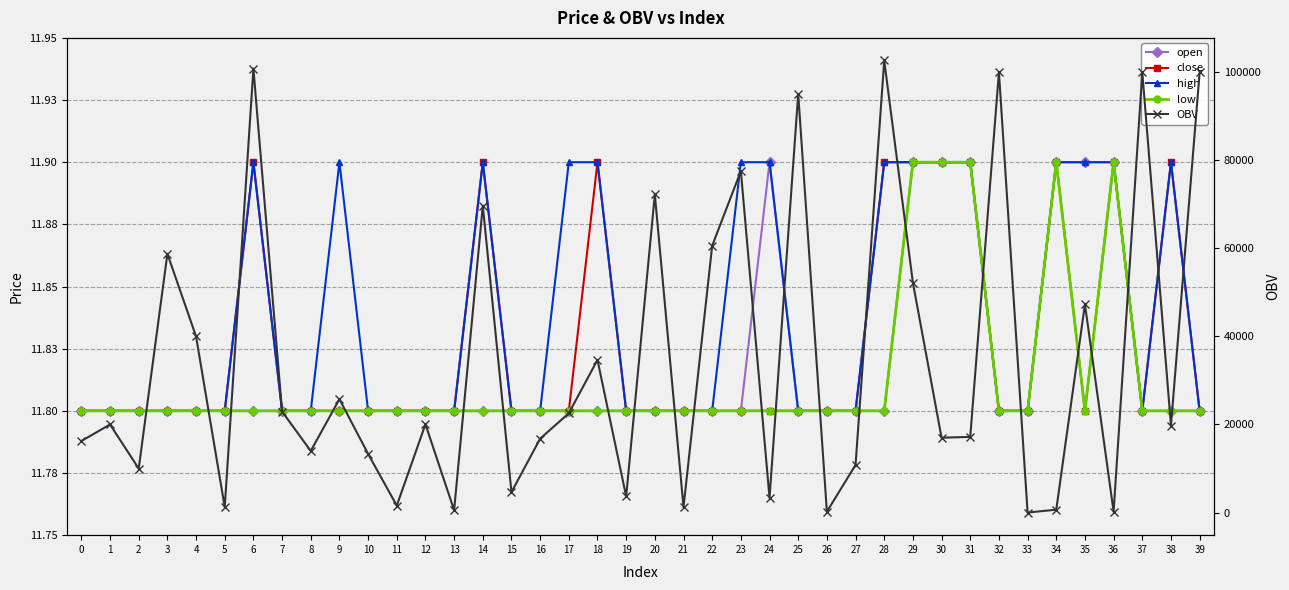

True or false: high and close cross at least once.

False